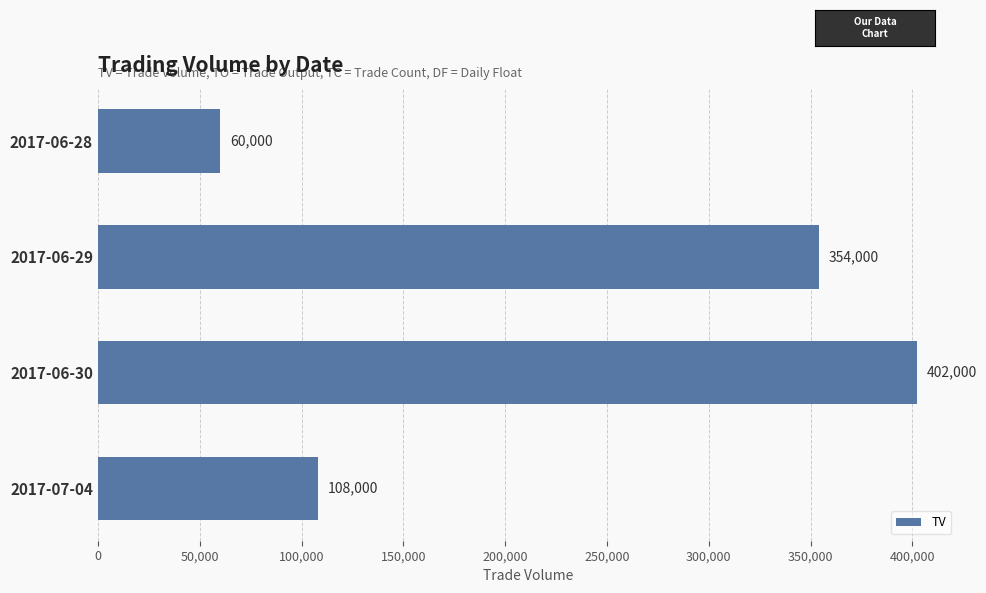

The value at 2017-06-29 is 115430. True or false?

False